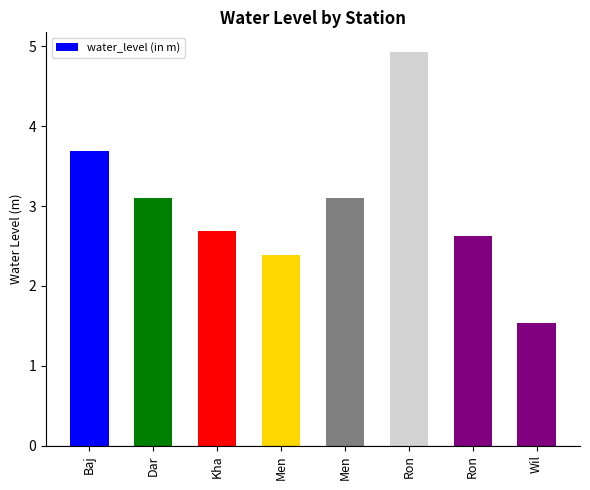

The value at Ron is 4.9. True or false?

True